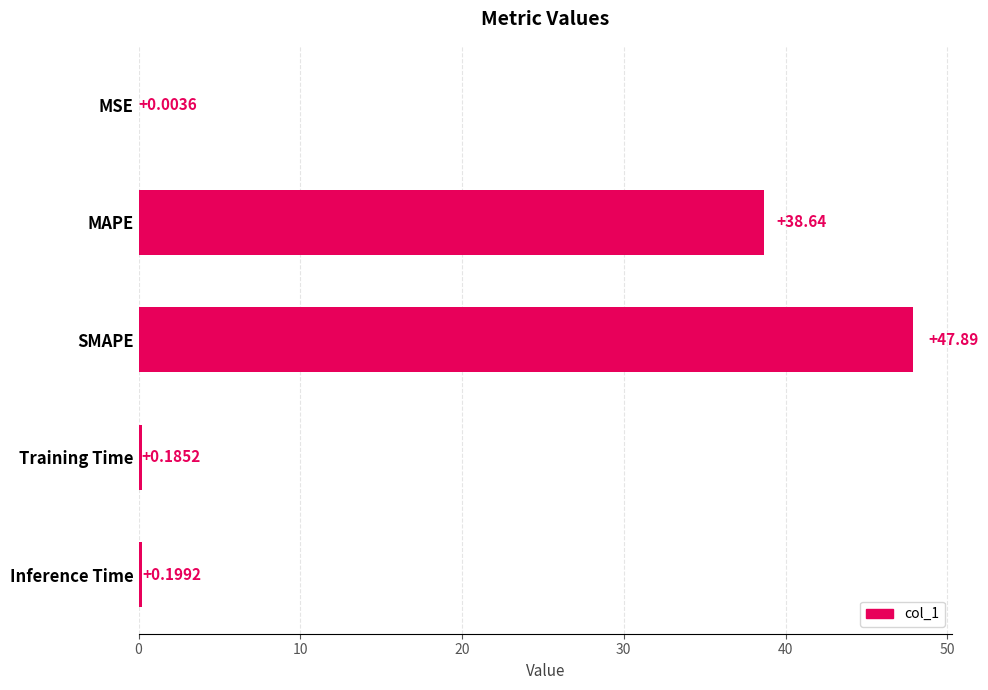

Are the bars horizontal?

Yes